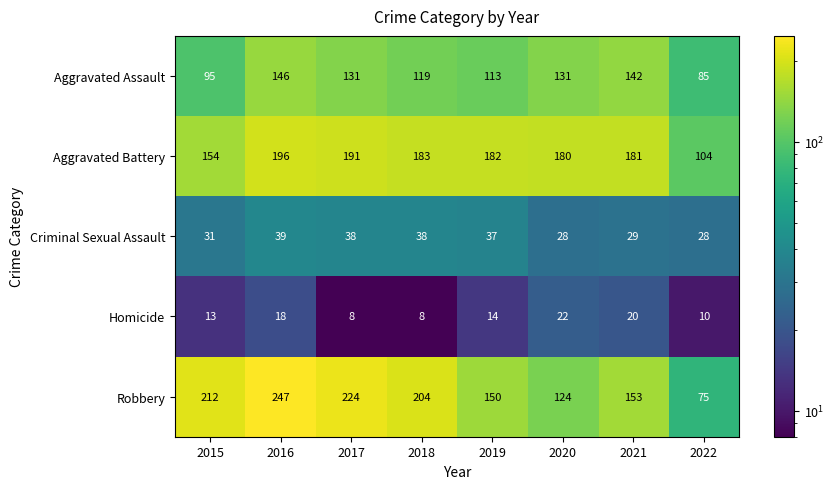

List the series in order of their peak value, lowest first.

Homicide, Criminal Sexual Assault, Aggravated Assault, Aggravated Battery, Robbery